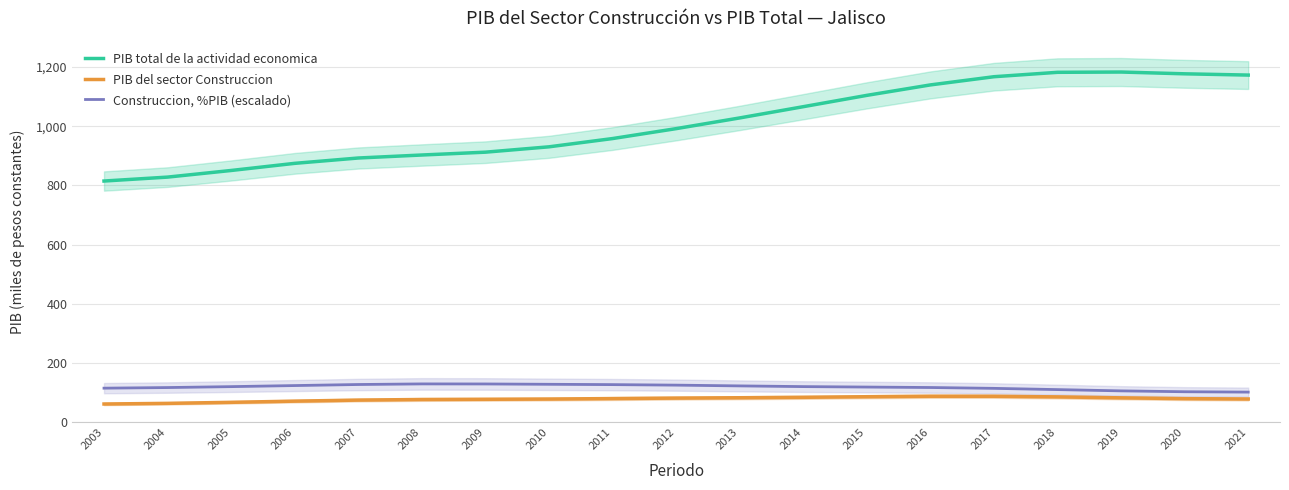

What is the highest value of the Construccion, %PIB (escalado) series?

129.9